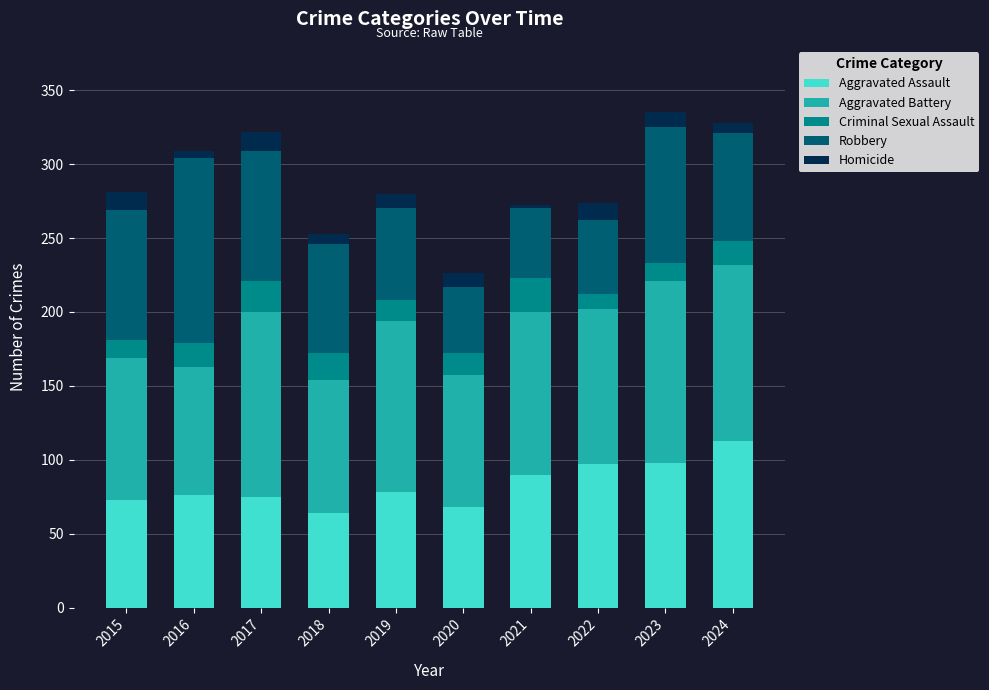

Which category has the highest value in the Aggravated Assault series?

2024